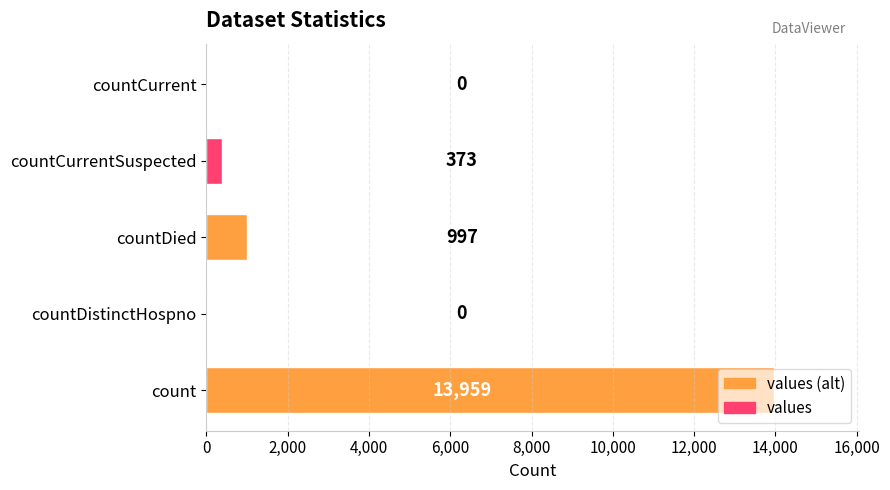

At which label is the value closest to 6979?

countDied